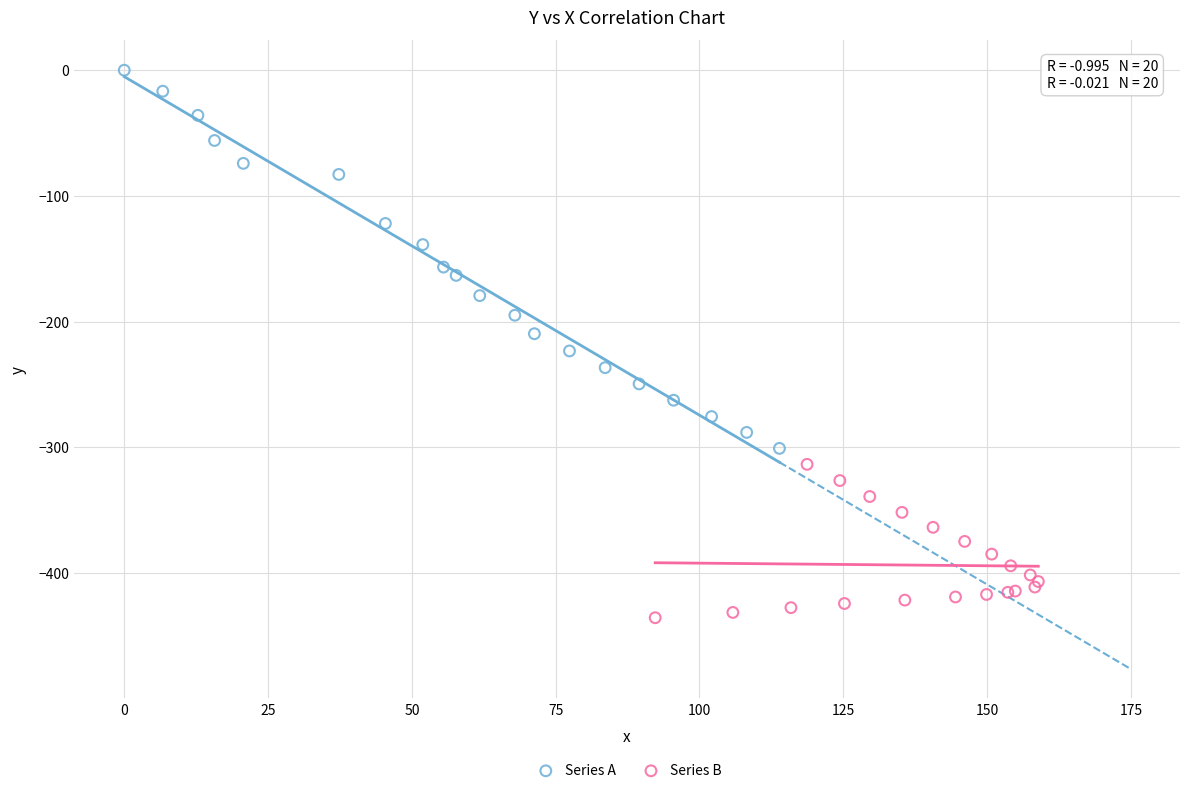

Which series contains the lowest Y value?

Series B